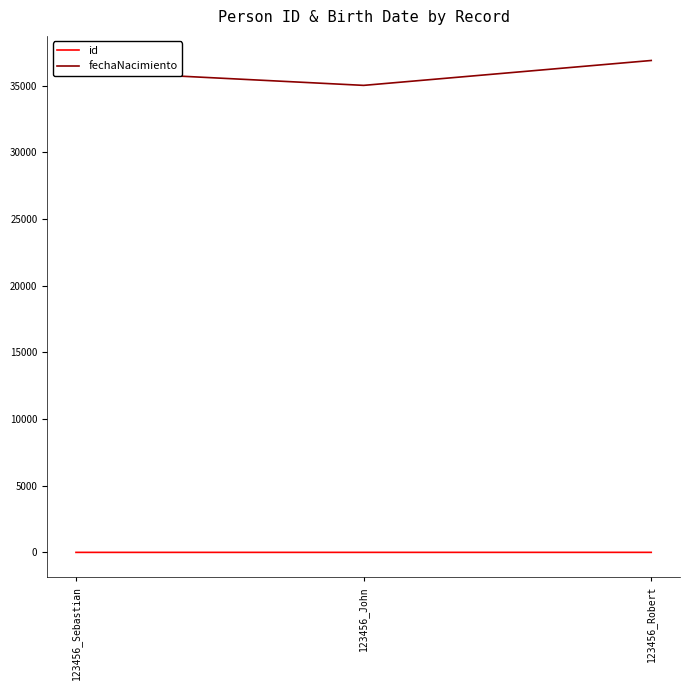

Rank the series by their average value, from lowest to highest.

id, fechaNacimiento